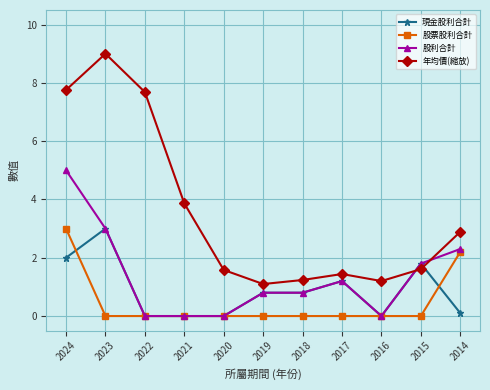

Which series has the largest total across all categories?

年均價(縮放)